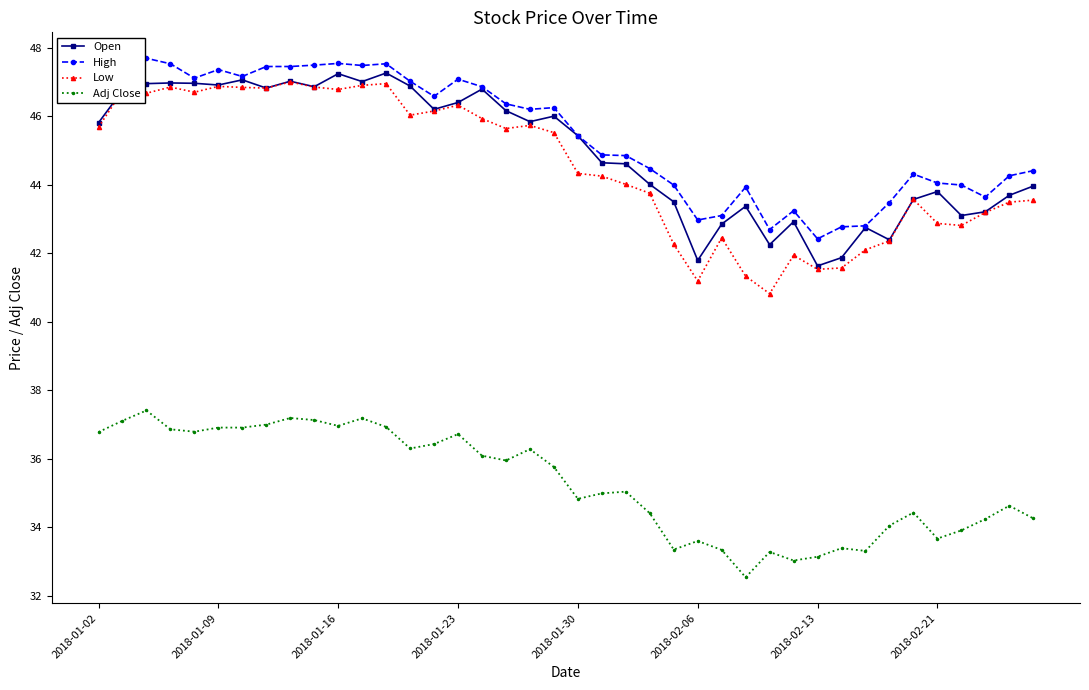

What is the maximum value shown in the chart?

47.7